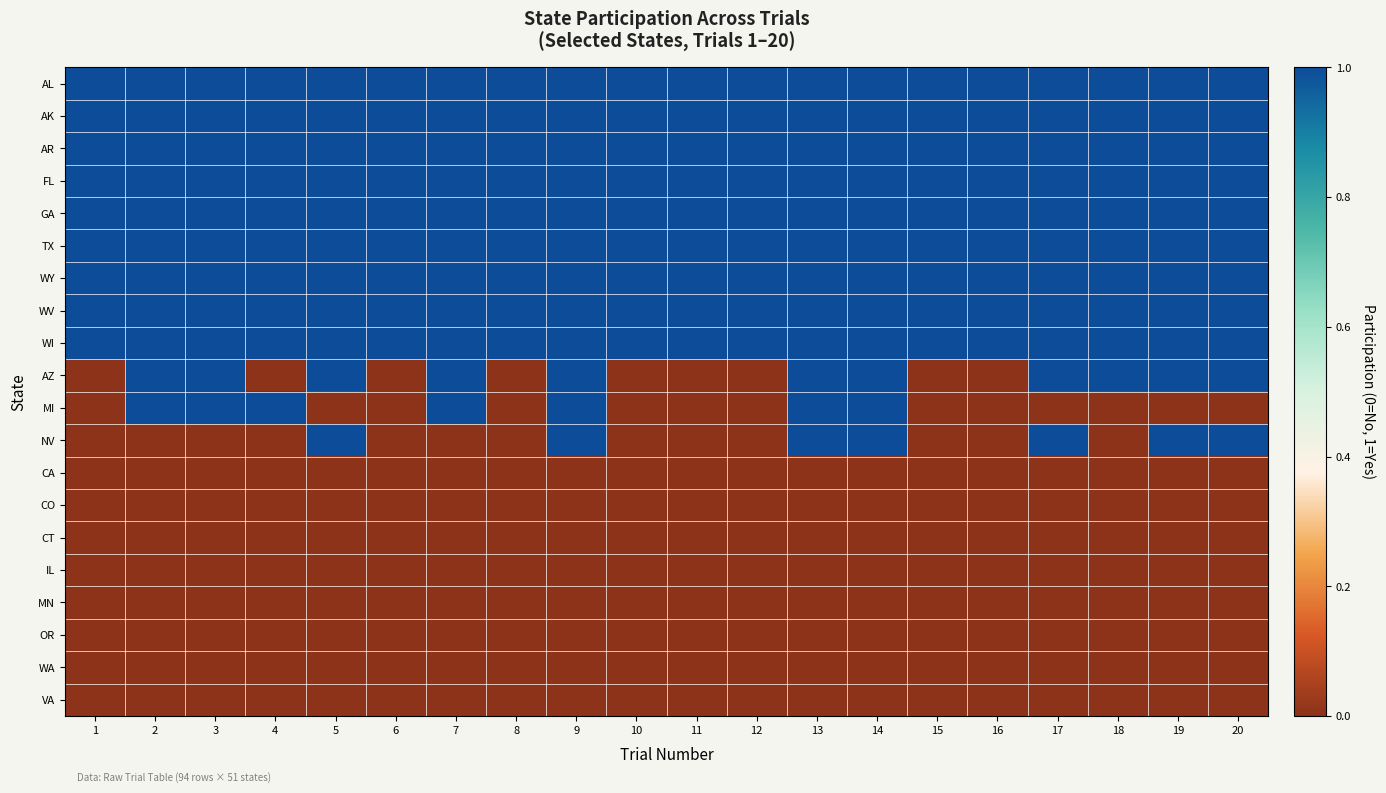

Reading left to right, what are all the values shown in this chart?

AL: 1=1	2=1	3=1	4=1	5=1	6=1	7=1	8=1	9=1	10=1	11=1	12=1	13=1	14=1	15=1	16=1	17=1	18=1	19=1	20=1
AK: 1=1	2=1	3=1	4=1	5=1	6=1	7=1	8=1	9=1	10=1	11=1	12=1	13=1	14=1	15=1	16=1	17=1	18=1	19=1	20=1
AR: 1=1	2=1	3=1	4=1	5=1	6=1	7=1	8=1	9=1	10=1	11=1	12=1	13=1	14=1	15=1	16=1	17=1	18=1	19=1	20=1
FL: 1=1	2=1	3=1	4=1	5=1	6=1	7=1	8=1	9=1	10=1	11=1	12=1	13=1	14=1	15=1	16=1	17=1	18=1	19=1	20=1
GA: 1=1	2=1	3=1	4=1	5=1	6=1	7=1	8=1	9=1	10=1	11=1	12=1	13=1	14=1	15=1	16=1	17=1	18=1	19=1	20=1
TX: 1=1	2=1	3=1	4=1	5=1	6=1	7=1	8=1	9=1	10=1	11=1	12=1	13=1	14=1	15=1	16=1	17=1	18=1	19=1	20=1
WY: 1=1	2=1	3=1	4=1	5=1	6=1	7=1	8=1	9=1	10=1	11=1	12=1	13=1	14=1	15=1	16=1	17=1	18=1	19=1	20=1
WV: 1=1	2=1	3=1	4=1	5=1	6=1	7=1	8=1	9=1	10=1	11=1	12=1	13=1	14=1	15=1	16=1	17=1	18=1	19=1	20=1
WI: 1=1	2=1	3=1	4=1	5=1	6=1	7=1	8=1	9=1	10=1	11=1	12=1	13=1	14=1	15=1	16=1	17=1	18=1	19=1	20=1
AZ: 1=0	2=1	3=1	4=0	5=1	6=0	7=1	8=0	9=1	10=0	11=0	12=0	13=1	14=1	15=0	16=0	17=1	18=1	19=1	20=1
MI: 1=0	2=1	3=1	4=1	5=0	6=0	7=1	8=0	9=1	10=0	11=0	12=0	13=1	14=1	15=0	16=0	17=0	18=0	19=0	20=0
NV: 1=0	2=0	3=0	4=0	5=1	6=0	7=0	8=0	9=1	10=0	11=0	12=0	13=1	14=1	15=0	16=0	17=1	18=0	19=1	20=1
CA: 1=0	2=0	3=0	4=0	5=0	6=0	7=0	8=0	9=0	10=0	11=0	12=0	13=0	14=0	15=0	16=0	17=0	18=0	19=0	20=0
CO: 1=0	2=0	3=0	4=0	5=0	6=0	7=0	8=0	9=0	10=0	11=0	12=0	13=0	14=0	15=0	16=0	17=0	18=0	19=0	20=0
CT: 1=0	2=0	3=0	4=0	5=0	6=0	7=0	8=0	9=0	10=0	11=0	12=0	13=0	14=0	15=0	16=0	17=0	18=0	19=0	20=0
IL: 1=0	2=0	3=0	4=0	5=0	6=0	7=0	8=0	9=0	10=0	11=0	12=0	13=0	14=0	15=0	16=0	17=0	18=0	19=0	20=0
MN: 1=0	2=0	3=0	4=0	5=0	6=0	7=0	8=0	9=0	10=0	11=0	12=0	13=0	14=0	15=0	16=0	17=0	18=0	19=0	20=0
OR: 1=0	2=0	3=0	4=0	5=0	6=0	7=0	8=0	9=0	10=0	11=0	12=0	13=0	14=0	15=0	16=0	17=0	18=0	19=0	20=0
WA: 1=0	2=0	3=0	4=0	5=0	6=0	7=0	8=0	9=0	10=0	11=0	12=0	13=0	14=0	15=0	16=0	17=0	18=0	19=0	20=0
VA: 1=0	2=0	3=0	4=0	5=0	6=0	7=0	8=0	9=0	10=0	11=0	12=0	13=0	14=0	15=0	16=0	17=0	18=0	19=0	20=0